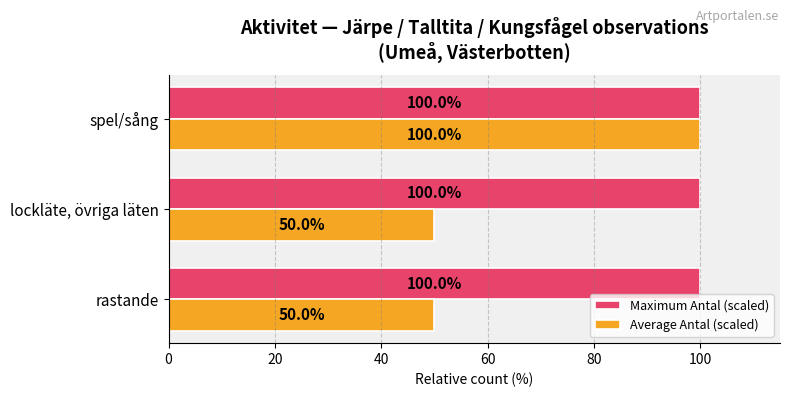

What is the maximum value for Maximum Antal (scaled)?

100